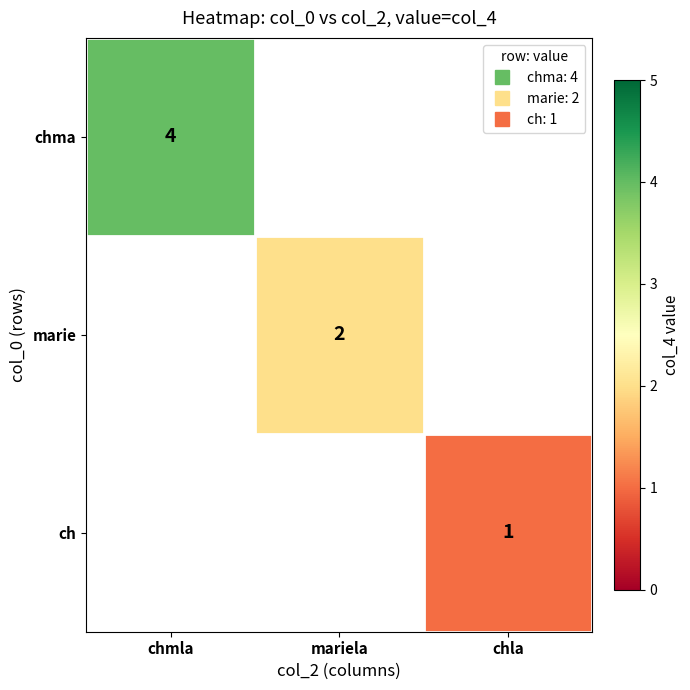

At how many categories does at least one series exceed 1?

2